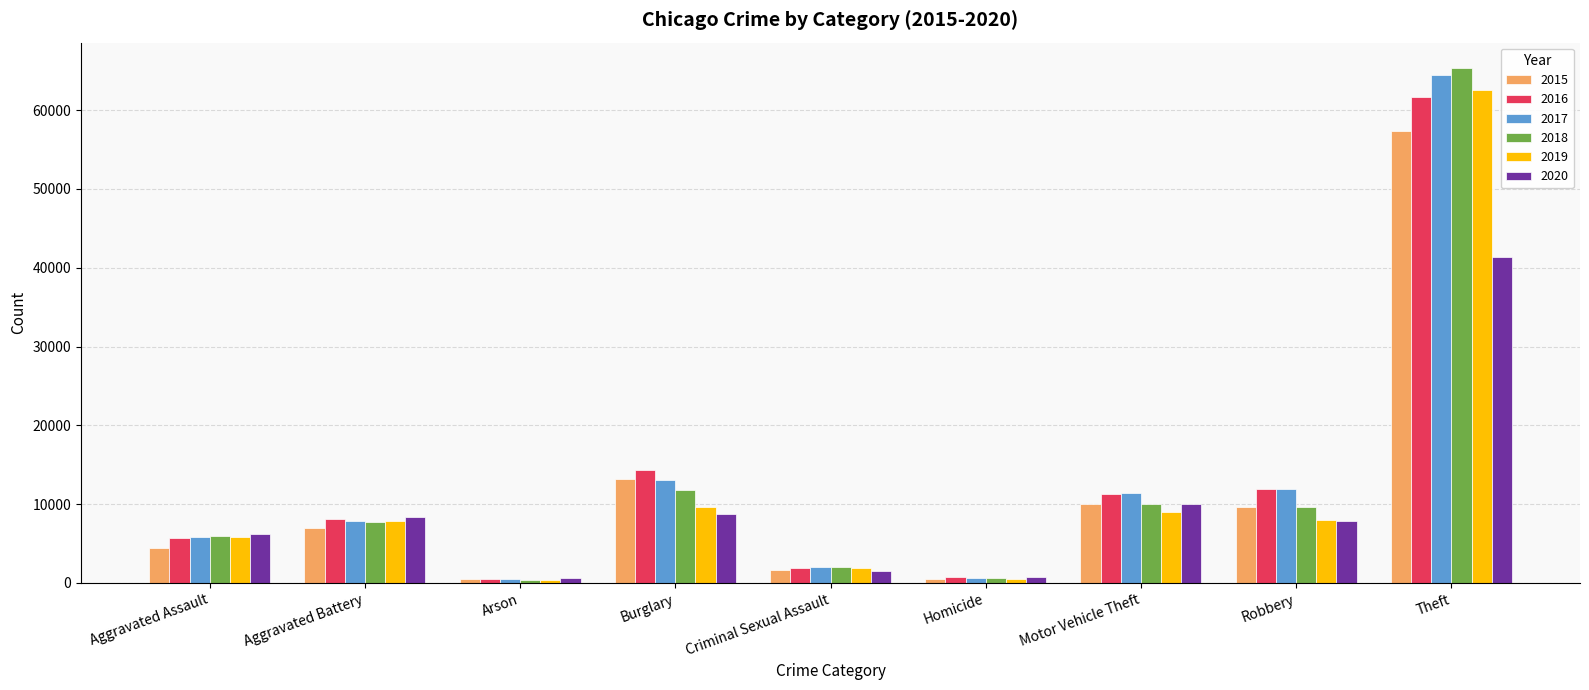

Where is 2016 nearest to the value 31068?

Burglary